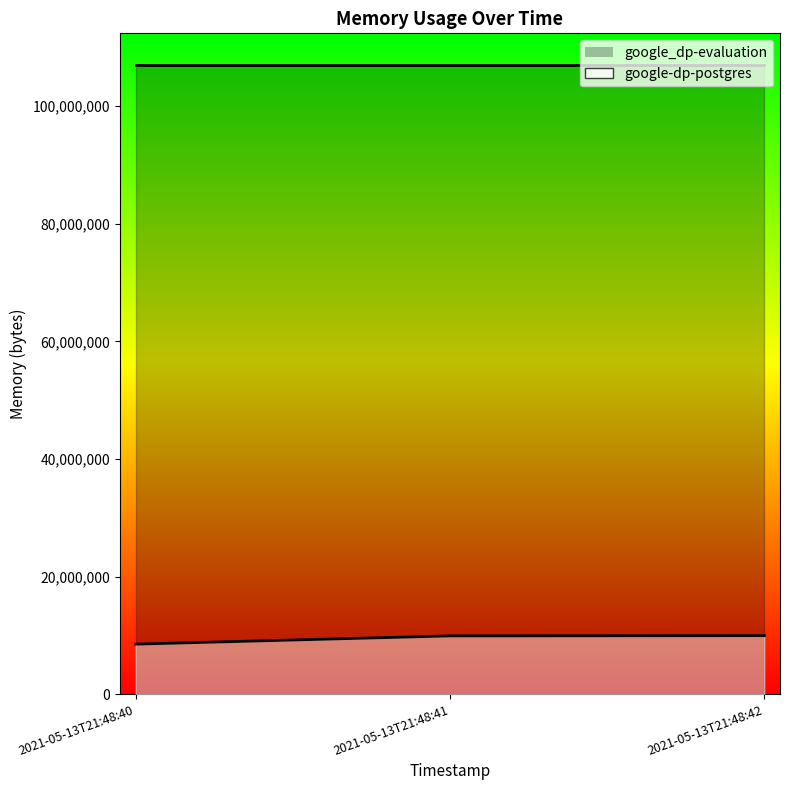

Which has a higher value, 2021-05-13T21:48:42 or 2021-05-13T21:48:40?

2021-05-13T21:48:42